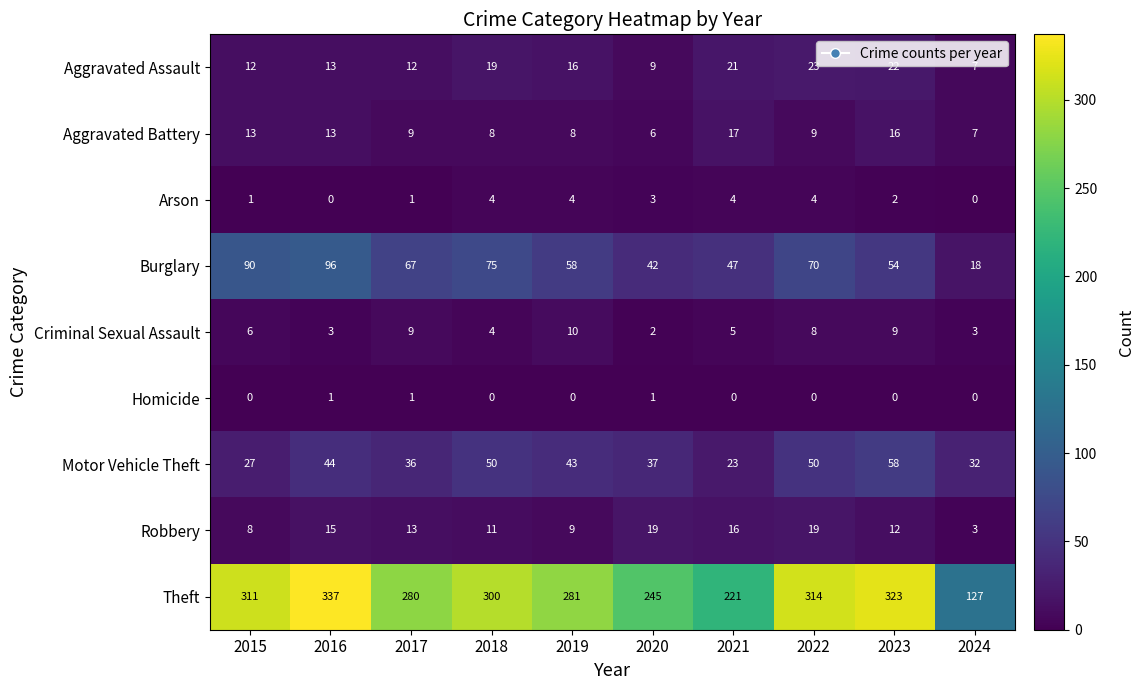

List the labels in order of Burglary value, largest first.

2016, 2015, 2018, 2022, 2017, 2019, 2023, 2021, 2020, 2024